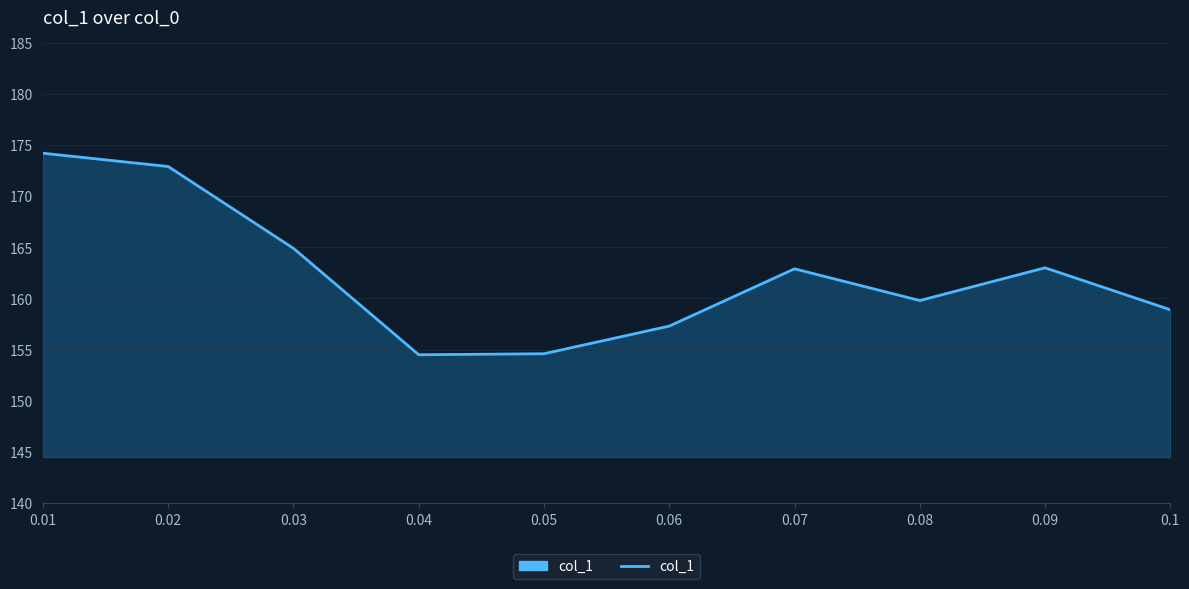

Does the chart display data point markers on the line(s)?

No